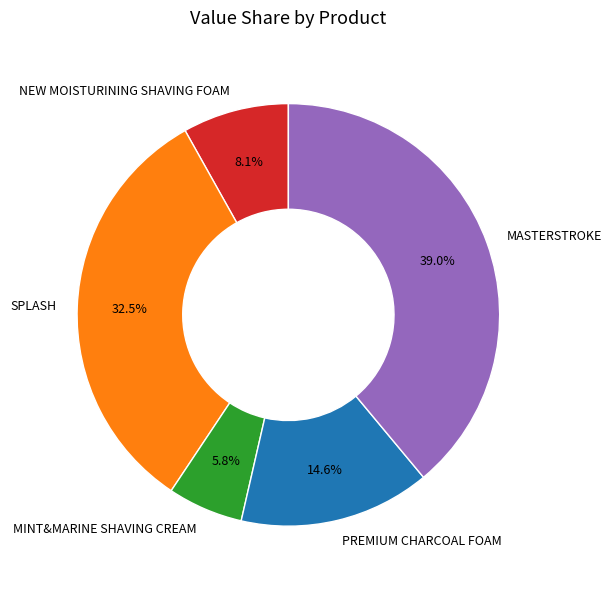

How many slices are in this pie chart?

5